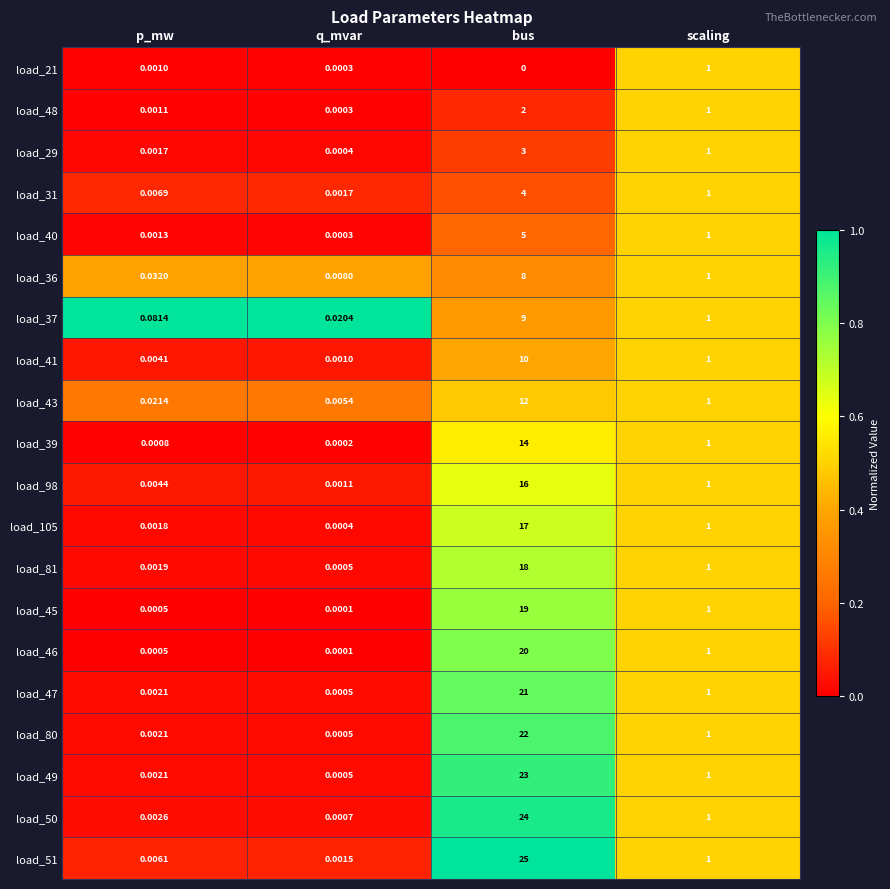

Which category has the highest value across all series?

bus